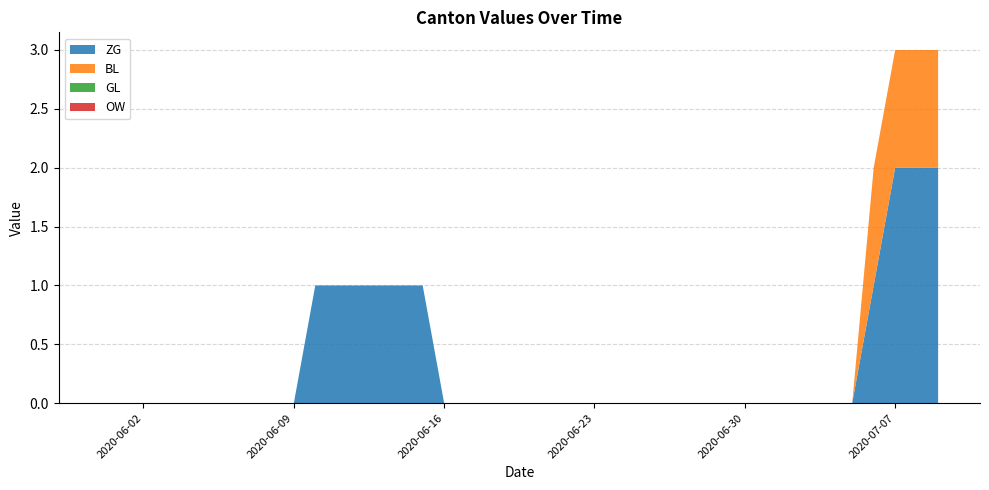

Reading left to right, list all the values displayed in this chart.

ZG: 2020-05-31=0	2020-06-01=0	2020-06-02=0	2020-06-03=0	2020-06-04=0	2020-06-05=0	2020-06-06=0	2020-06-07=0	2020-06-08=0	2020-06-09=0	2020-06-10=1	2020-06-11=1	2020-06-12=1	2020-06-13=1	2020-06-14=1	2020-06-15=1	2020-06-16=0	2020-06-17=0	2020-06-18=0	2020-06-19=0	2020-06-20=0	2020-06-21=0	2020-06-22=0	2020-06-23=0	2020-06-24=0	2020-06-25=0	2020-06-26=0	2020-06-27=0	2020-06-28=0	2020-06-29=0	2020-06-30=0	2020-07-01=0	2020-07-02=0	2020-07-03=0	2020-07-04=0	2020-07-05=0	2020-07-06=1	2020-07-07=2	2020-07-08=2	2020-07-09=2
BL: 2020-05-31=0	2020-06-01=0	2020-06-02=0	2020-06-03=0	2020-06-04=0	2020-06-05=0	2020-06-06=0	2020-06-07=0	2020-06-08=0	2020-06-09=0	2020-06-10=0	2020-06-11=0	2020-06-12=0	2020-06-13=0	2020-06-14=0	2020-06-15=0	2020-06-16=0	2020-06-17=0	2020-06-18=0	2020-06-19=0	2020-06-20=0	2020-06-21=0	2020-06-22=0	2020-06-23=0	2020-06-24=0	2020-06-25=0	2020-06-26=0	2020-06-27=0	2020-06-28=0	2020-06-29=0	2020-06-30=0	2020-07-01=0	2020-07-02=0	2020-07-03=0	2020-07-04=0	2020-07-05=0	2020-07-06=1	2020-07-07=1	2020-07-08=1	2020-07-09=1
GL: 2020-05-31=0	2020-06-01=0	2020-06-02=0	2020-06-03=0	2020-06-04=0	2020-06-05=0	2020-06-06=0	2020-06-07=0	2020-06-08=0	2020-06-09=0	2020-06-10=0	2020-06-11=0	2020-06-12=0	2020-06-13=0	2020-06-14=0	2020-06-15=0	2020-06-16=0	2020-06-17=0	2020-06-18=0	2020-06-19=0	2020-06-20=0	2020-06-21=0	2020-06-22=0	2020-06-23=0	2020-06-24=0	2020-06-25=0	2020-06-26=0	2020-06-27=0	2020-06-28=0	2020-06-29=0	2020-06-30=0	2020-07-01=0	2020-07-02=0	2020-07-03=0	2020-07-04=0	2020-07-05=0	2020-07-06=0	2020-07-07=0	2020-07-08=0	2020-07-09=0
OW: 2020-05-31=0	2020-06-01=0	2020-06-02=0	2020-06-03=0	2020-06-04=0	2020-06-05=0	2020-06-06=0	2020-06-07=0	2020-06-08=0	2020-06-09=0	2020-06-10=0	2020-06-11=0	2020-06-12=0	2020-06-13=0	2020-06-14=0	2020-06-15=0	2020-06-16=0	2020-06-17=0	2020-06-18=0	2020-06-19=0	2020-06-20=0	2020-06-21=0	2020-06-22=0	2020-06-23=0	2020-06-24=0	2020-06-25=0	2020-06-26=0	2020-06-27=0	2020-06-28=0	2020-06-29=0	2020-06-30=0	2020-07-01=0	2020-07-02=0	2020-07-03=0	2020-07-04=0	2020-07-05=0	2020-07-06=0	2020-07-07=0	2020-07-08=0	2020-07-09=0